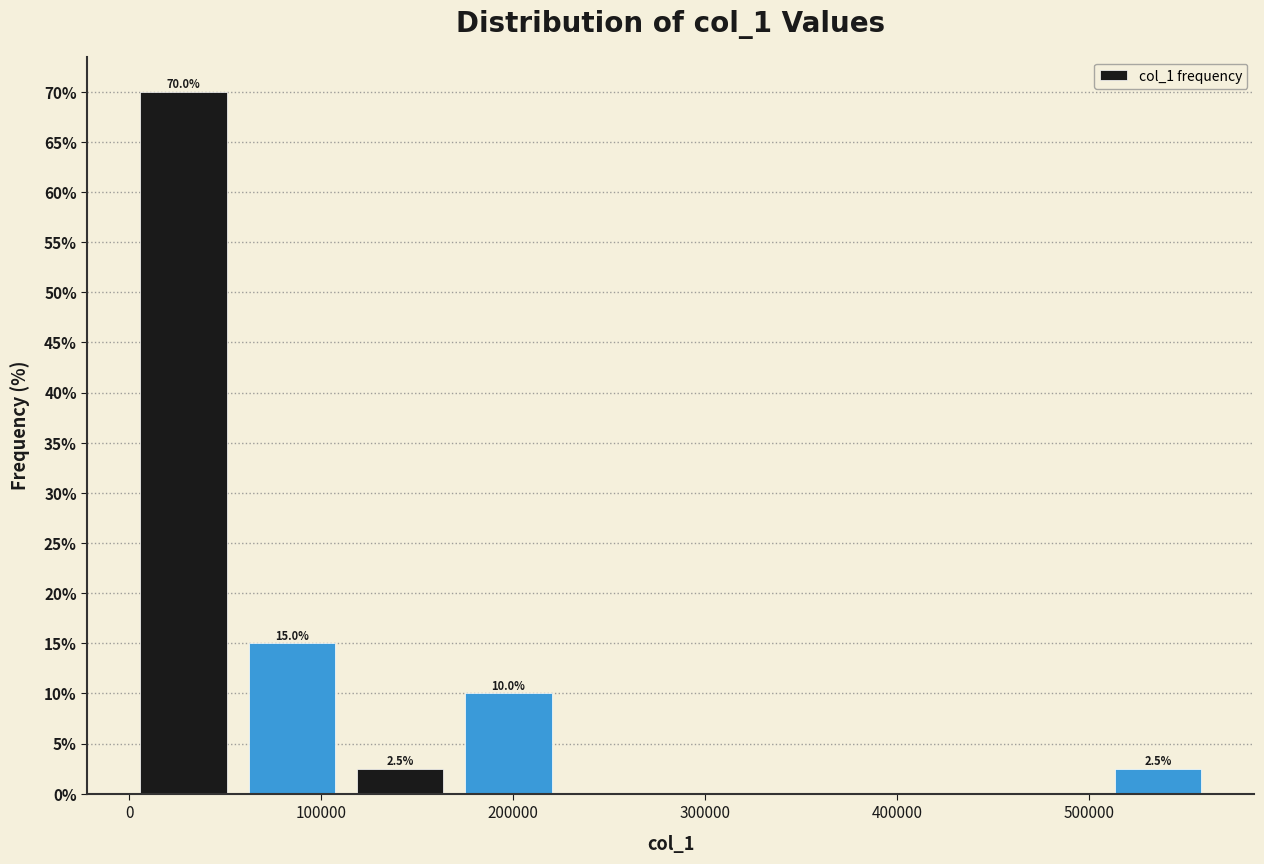

Over which range of the x-axis is the bar tallest?

0 to 60000